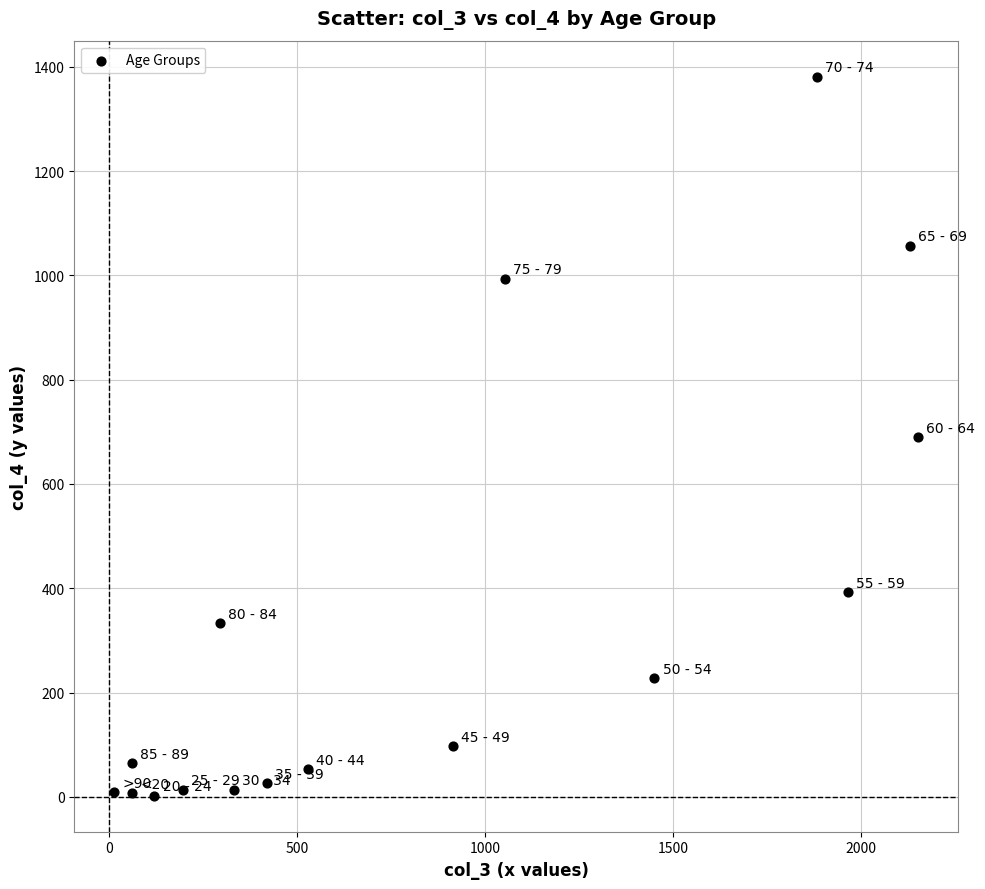

What is the range of X values (max minus min)?

2136